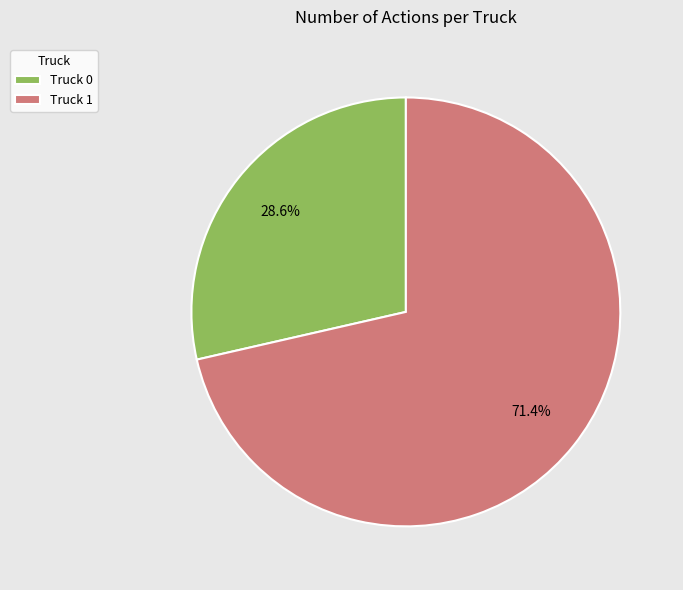

Is it true that Truck 0 is 36% of the pie?

False